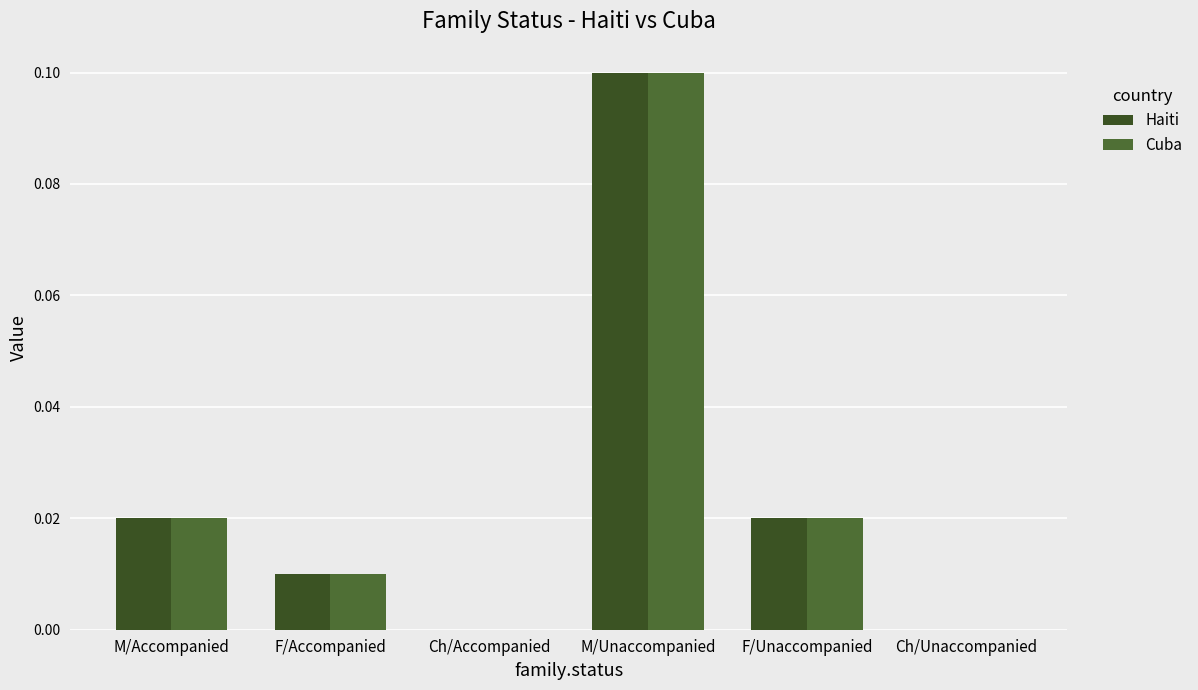

What position from the left is F/Unaccompanied?

5